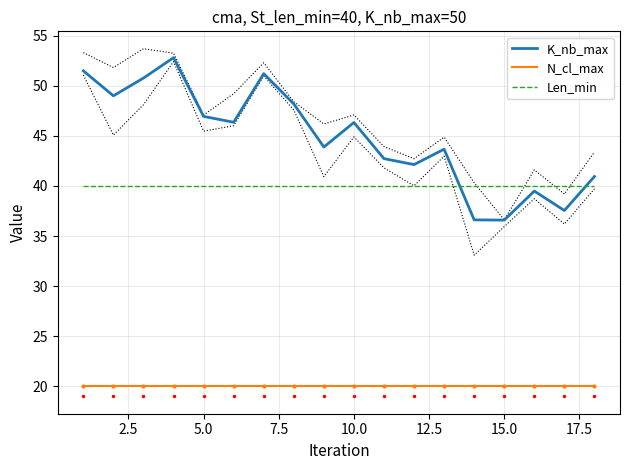

True or false: N_cl_max and K_nb_max cross at least once.

False